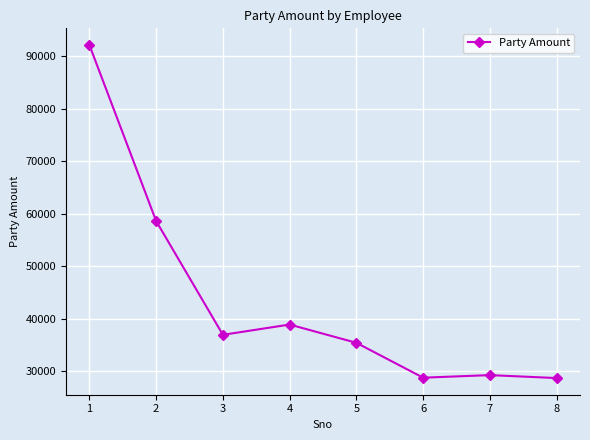

How many series are shown in this chart?

1